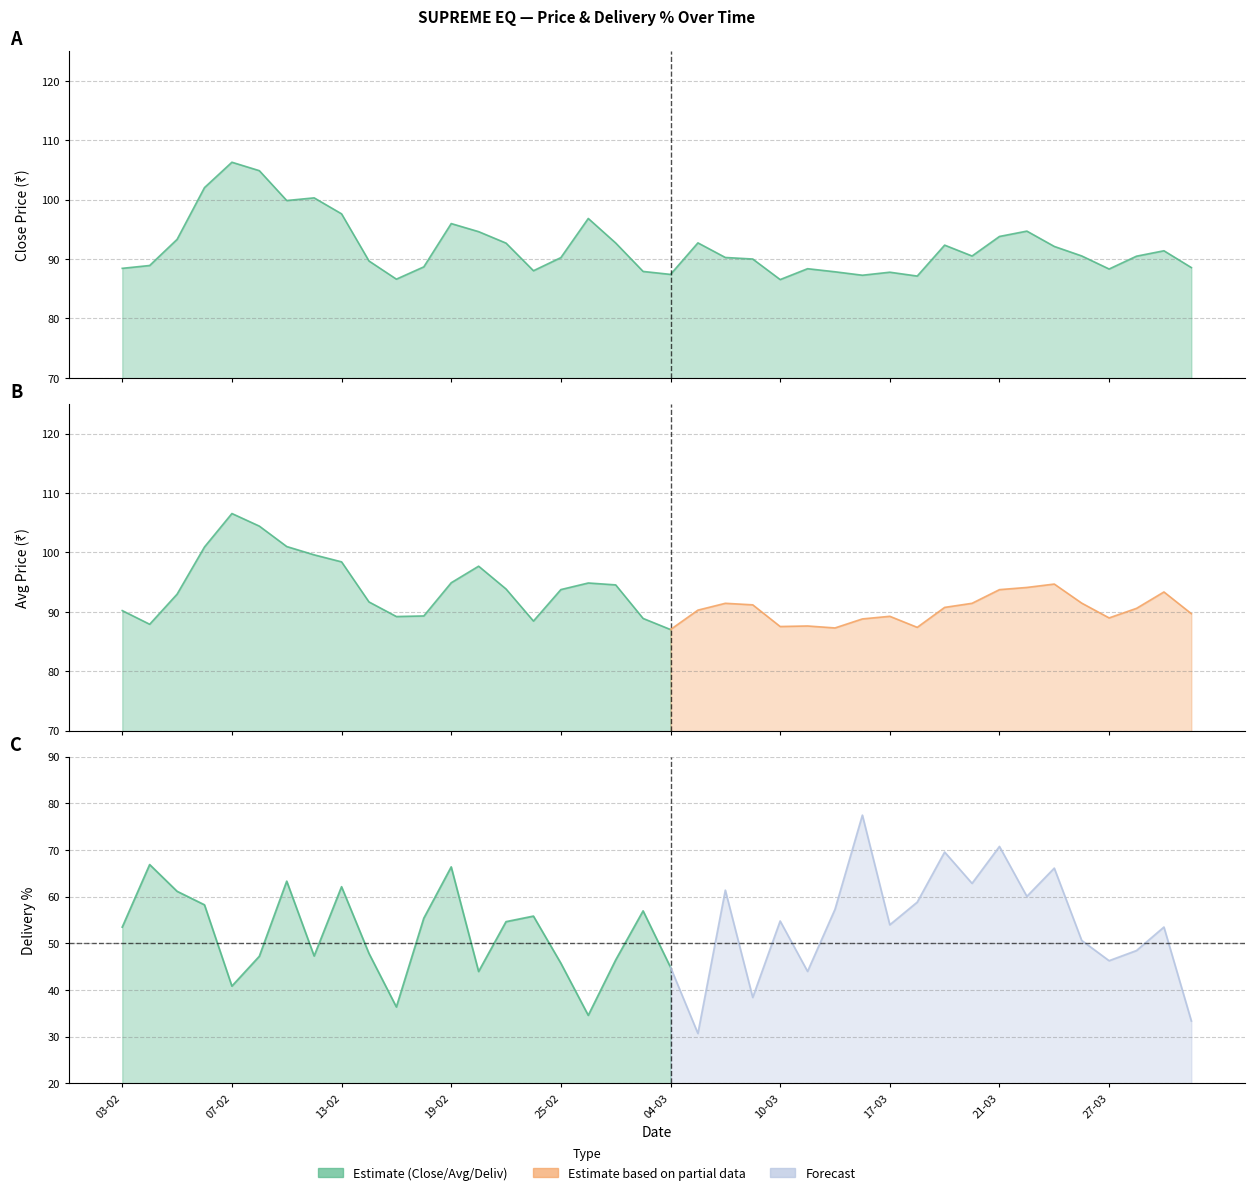

Does the chart display data point markers on the line(s)?

No